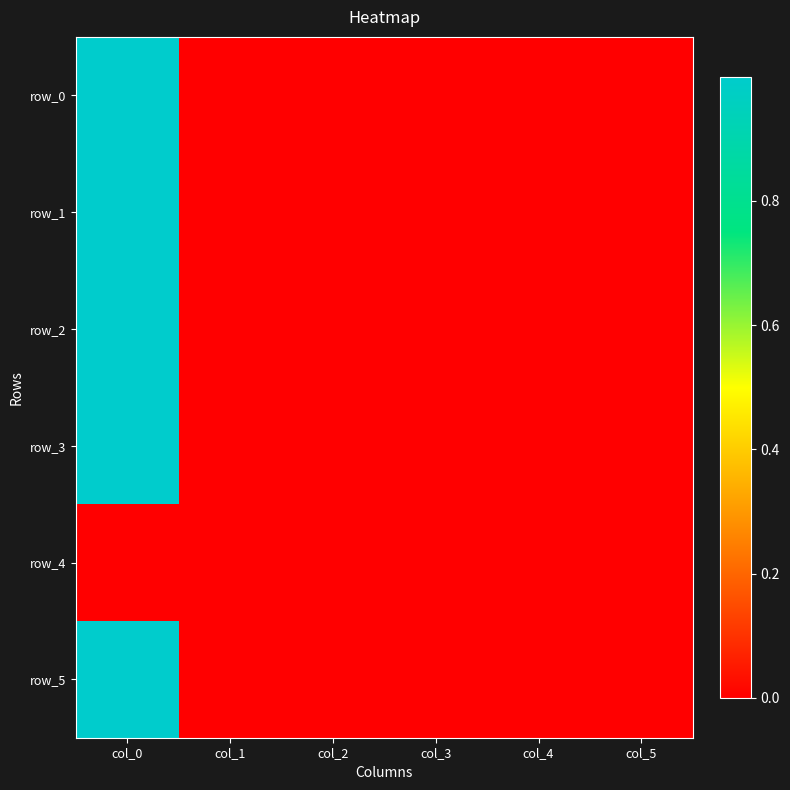

List the series in order of their peak value, highest first.

row_5, row_2, row_3, row_0, row_1, row_4